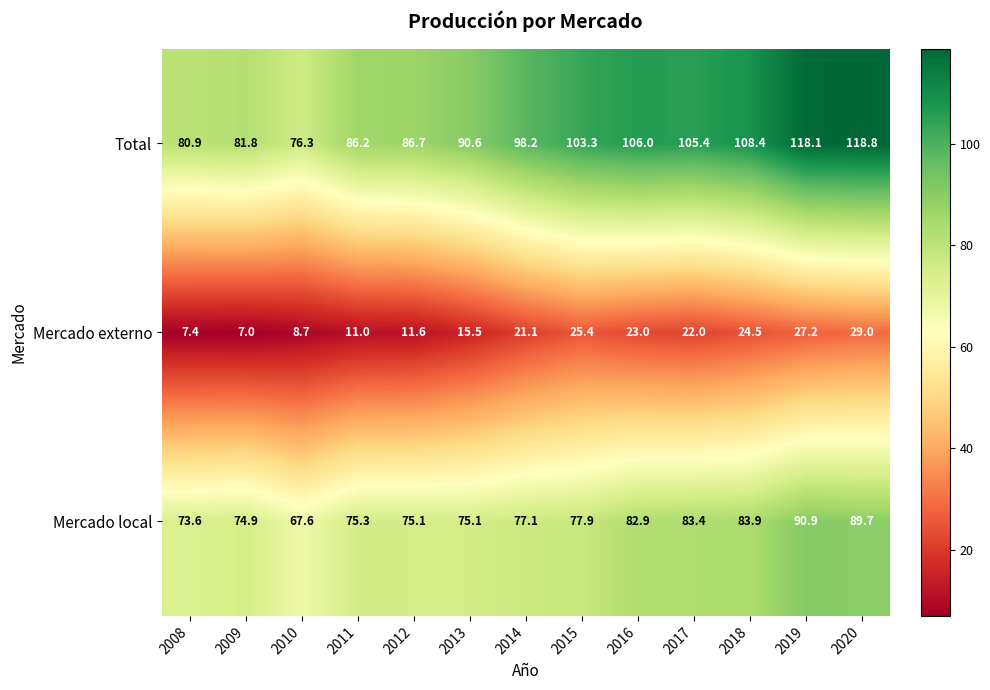

What is the sum of the Mercado local values at 2013 and 2016?

158.0